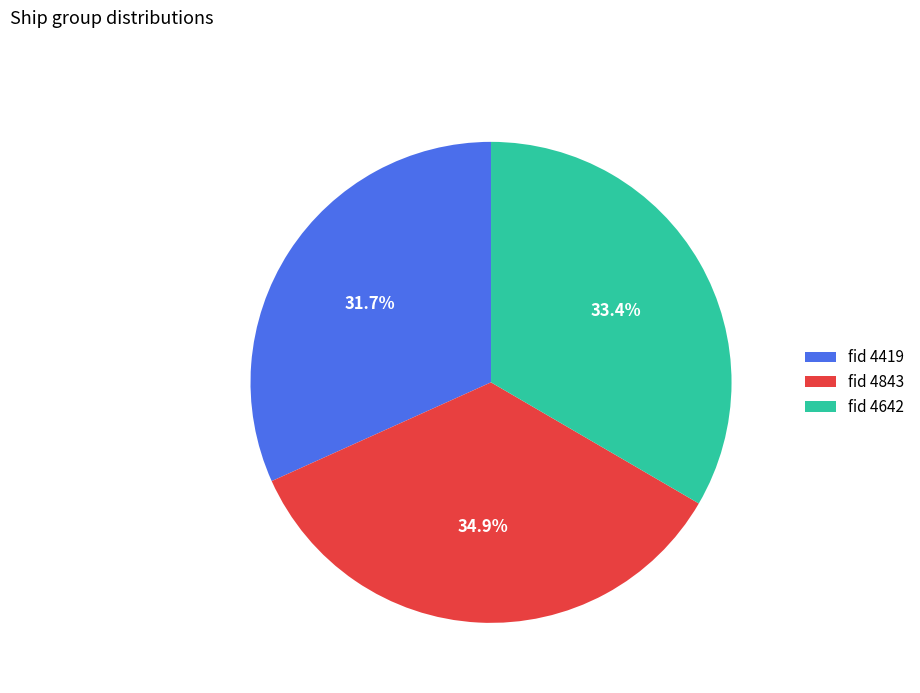

Between fid 4642 and fid 4419, which is larger?

fid 4642